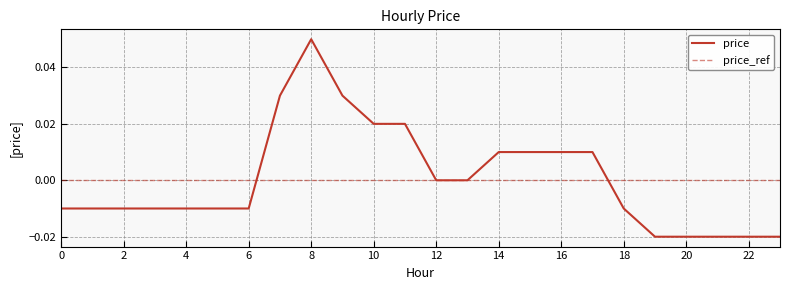

Where is the first local maximum?

8